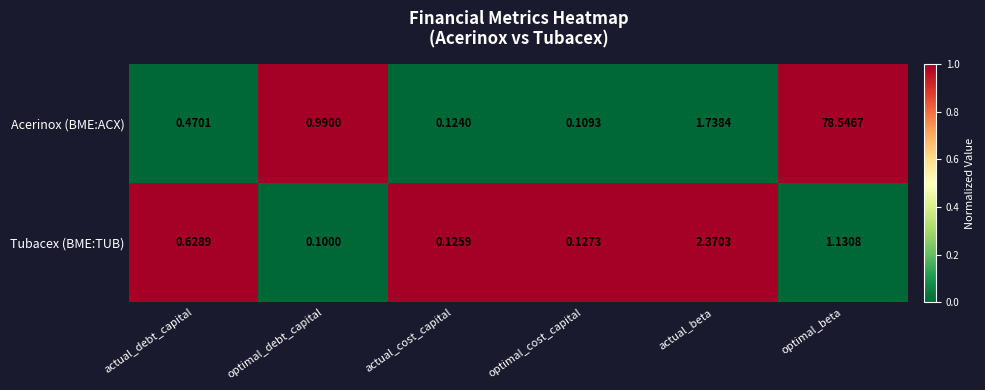

Which label corresponds to the smallest value in the chart?

optimal_debt_capital